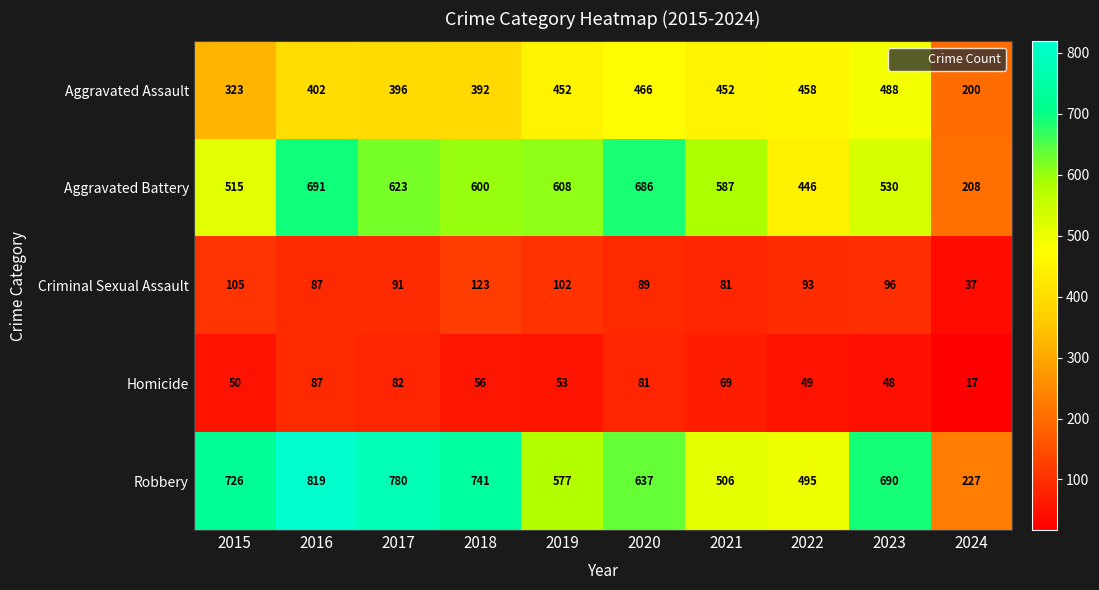

What is the total value across all series at 2022?

1541